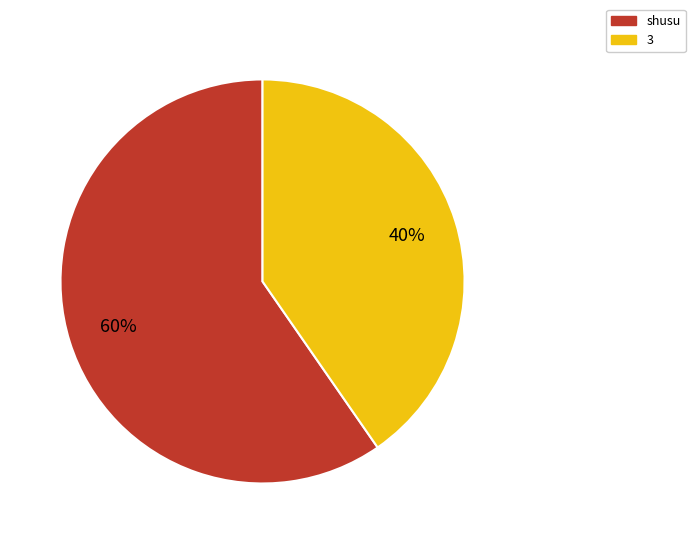

Is the sum of shusu and 3 greater than half?

Yes